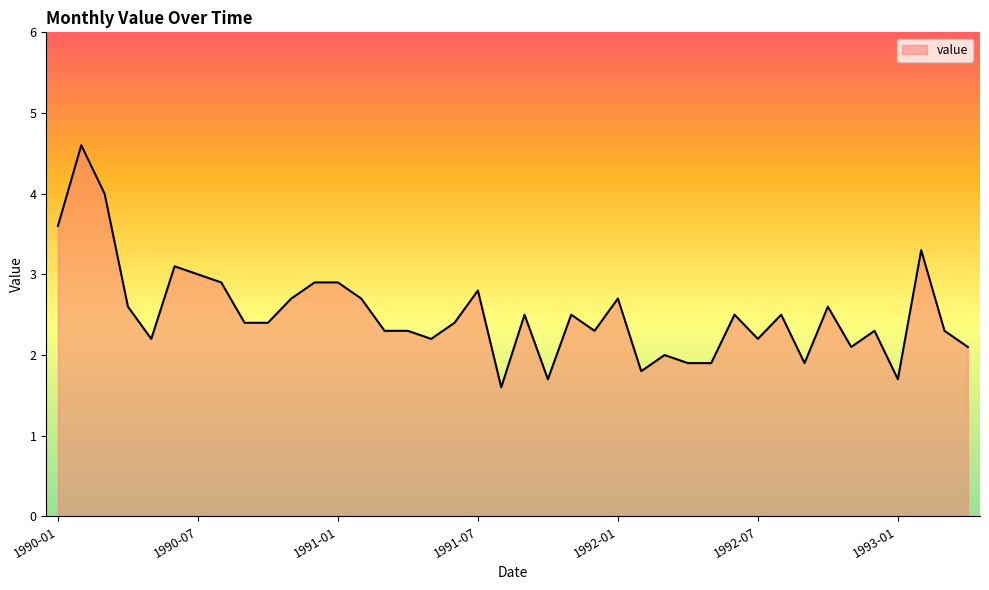

What is the difference between the maximum and minimum values?

3.0